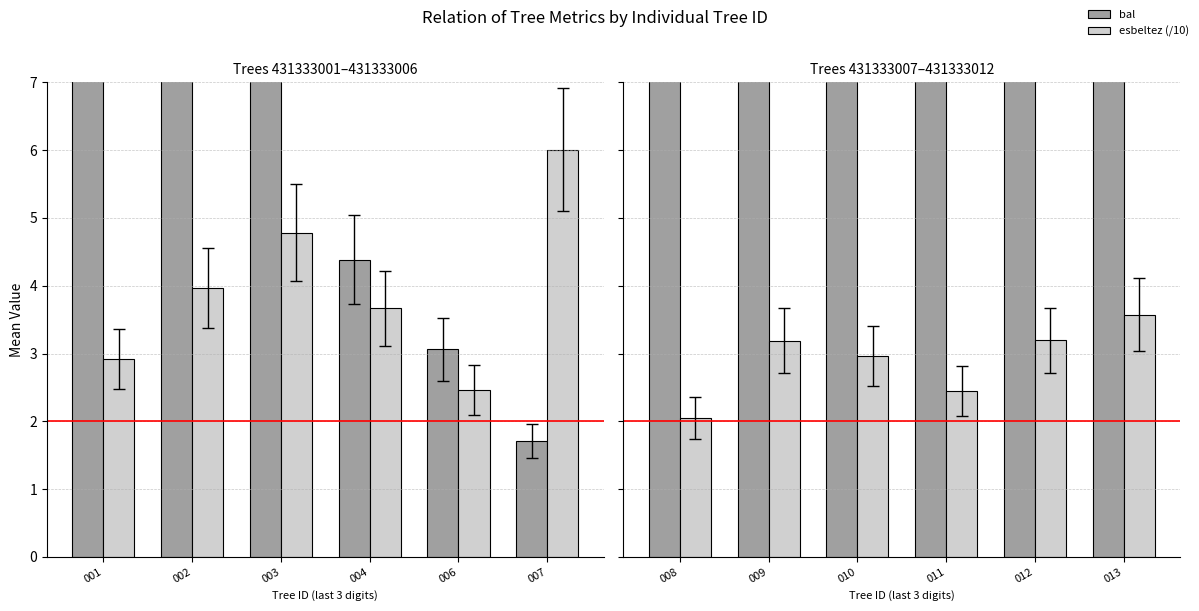

Does the chart contain stacked bars?

No